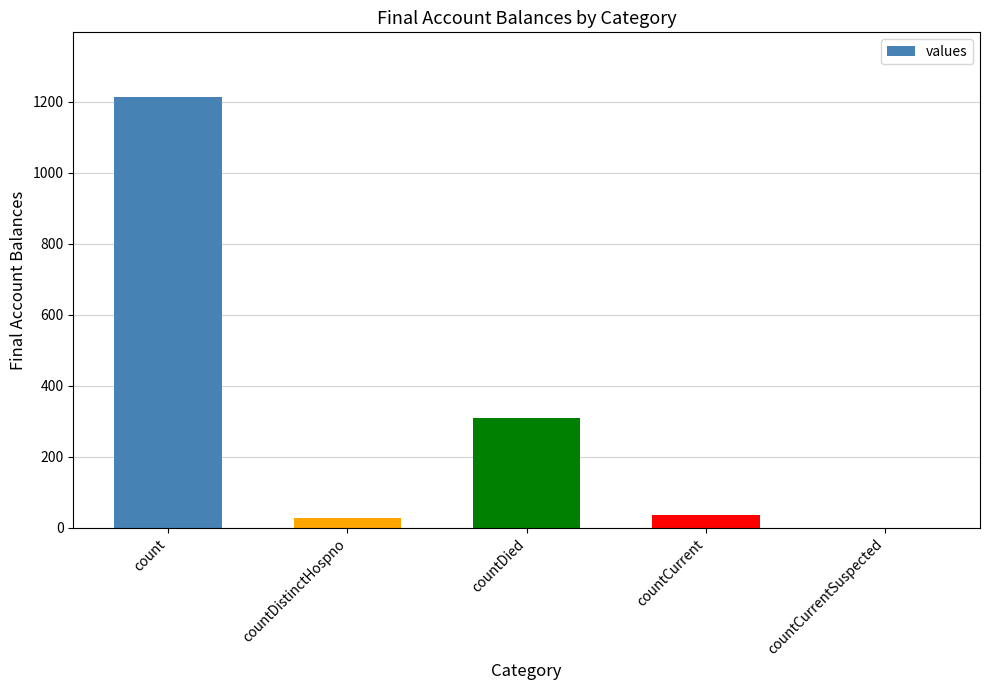

Which category has the highest value across all series?

count